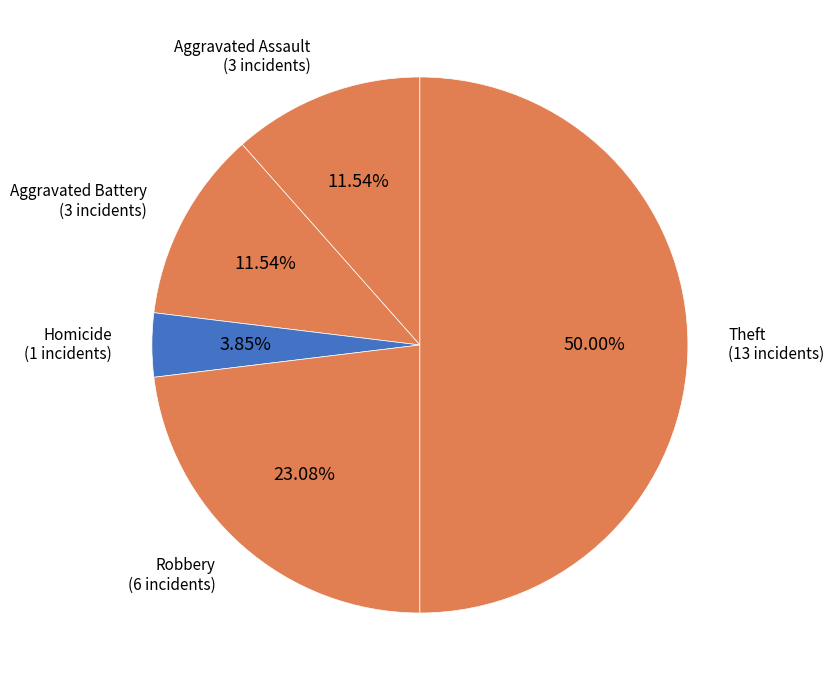

What is the smallest slice in the pie chart?

Homicide